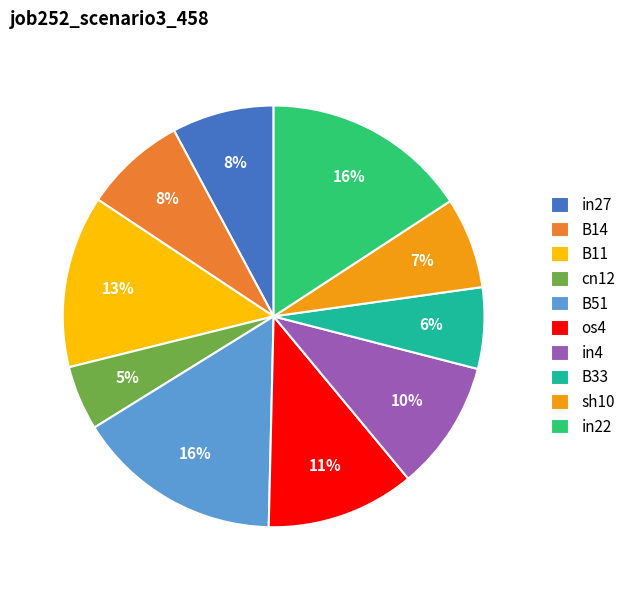

Which slice is the smallest?

cn12